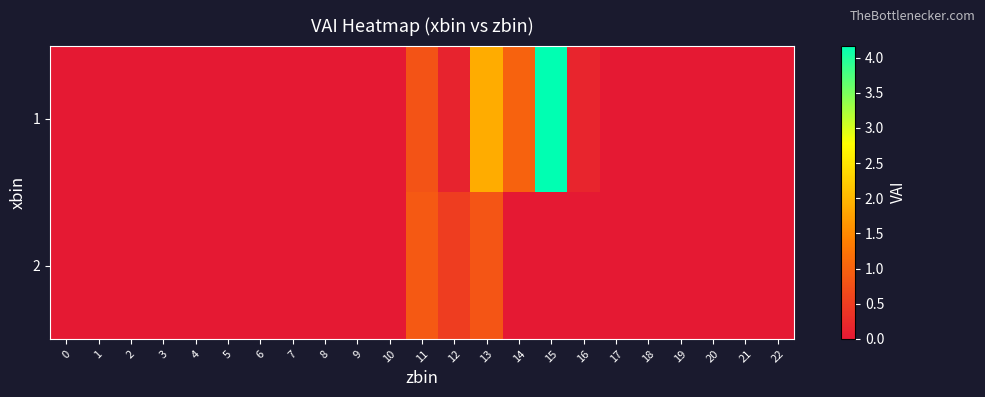

How many distinct data groups are displayed?

2